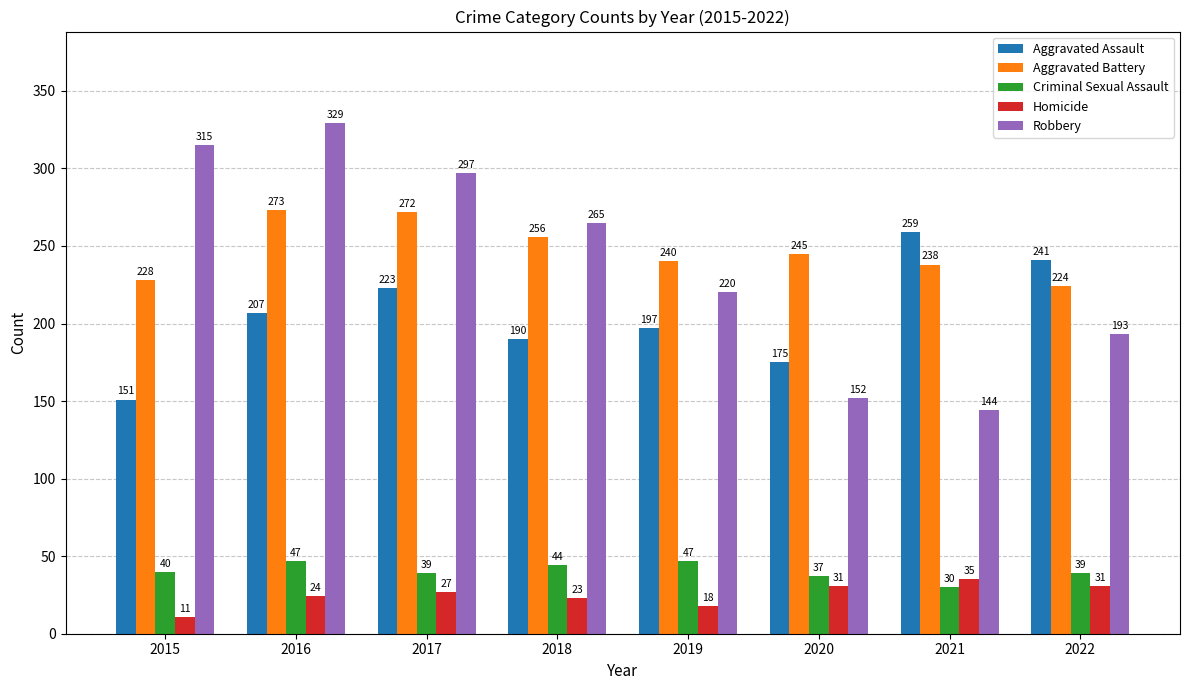

Reading left to right, transcribe all the data shown in this chart.

Aggravated Assault: 151	207	223	190	197	175	259	241
Aggravated Battery: 228	273	272	256	240	245	238	224
Criminal Sexual Assault: 40	47	39	44	47	37	30	39
Homicide: 11	24	27	23	18	31	35	31
Robbery: 315	329	297	265	220	152	144	193